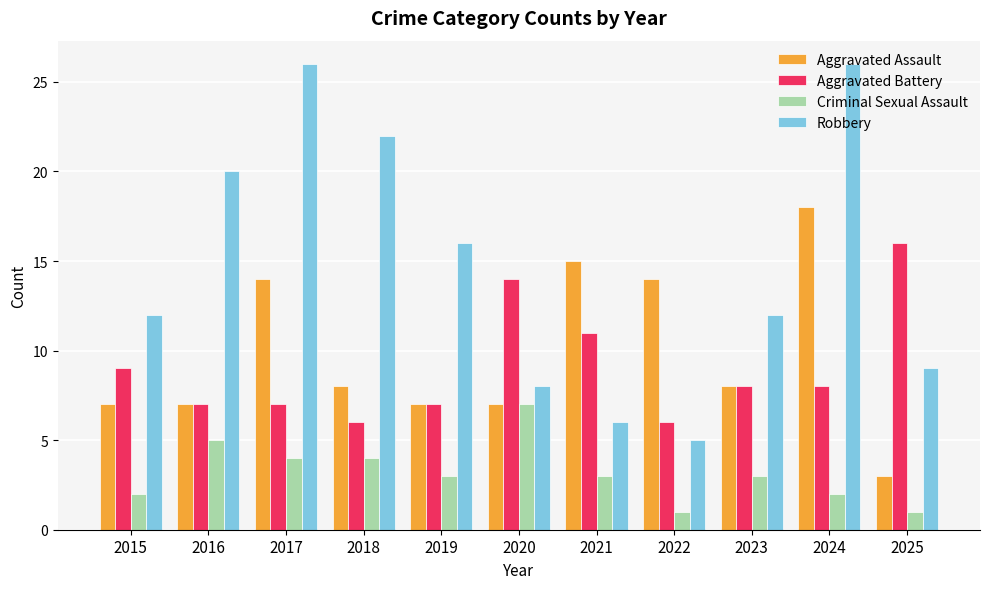

What are all the series names shown in the legend?

Aggravated Assault, Aggravated Battery, Criminal Sexual Assault, Robbery